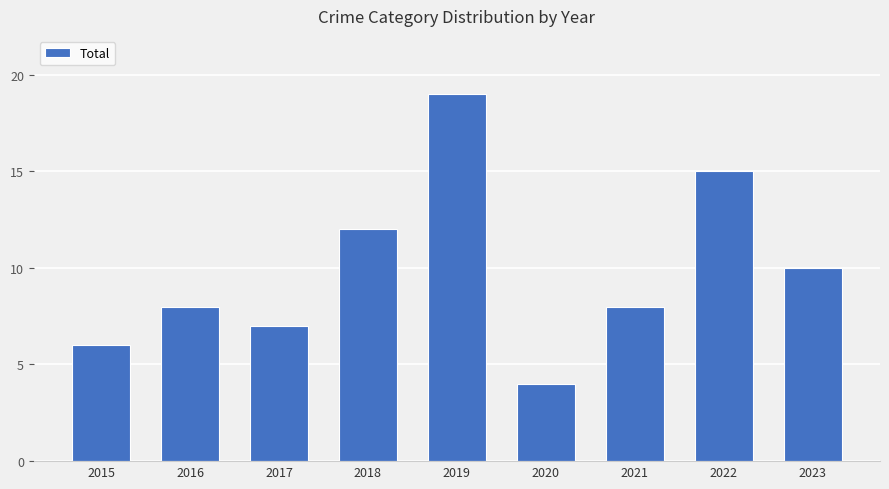

What is the difference between the maximum and minimum values?

15